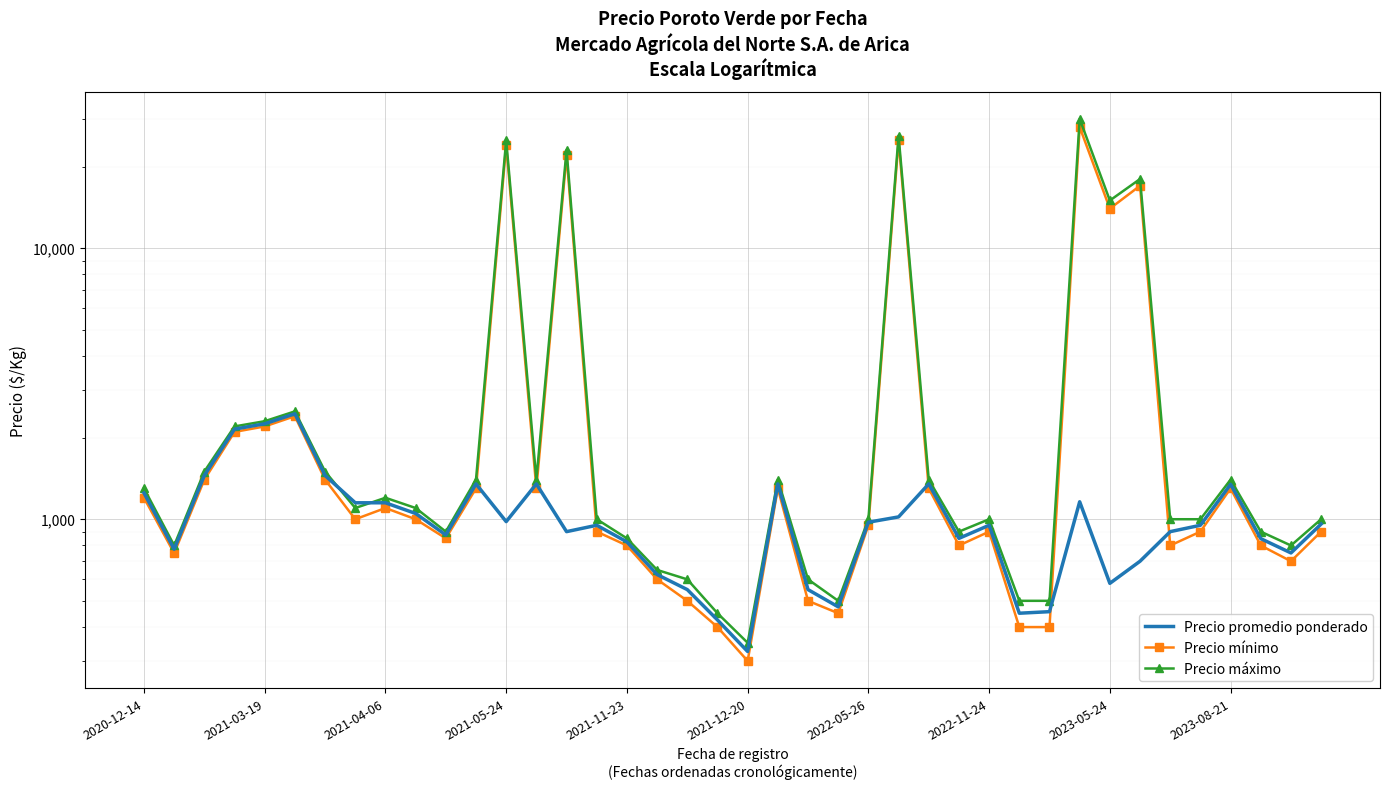

What is the total value across all series at 19?

1275